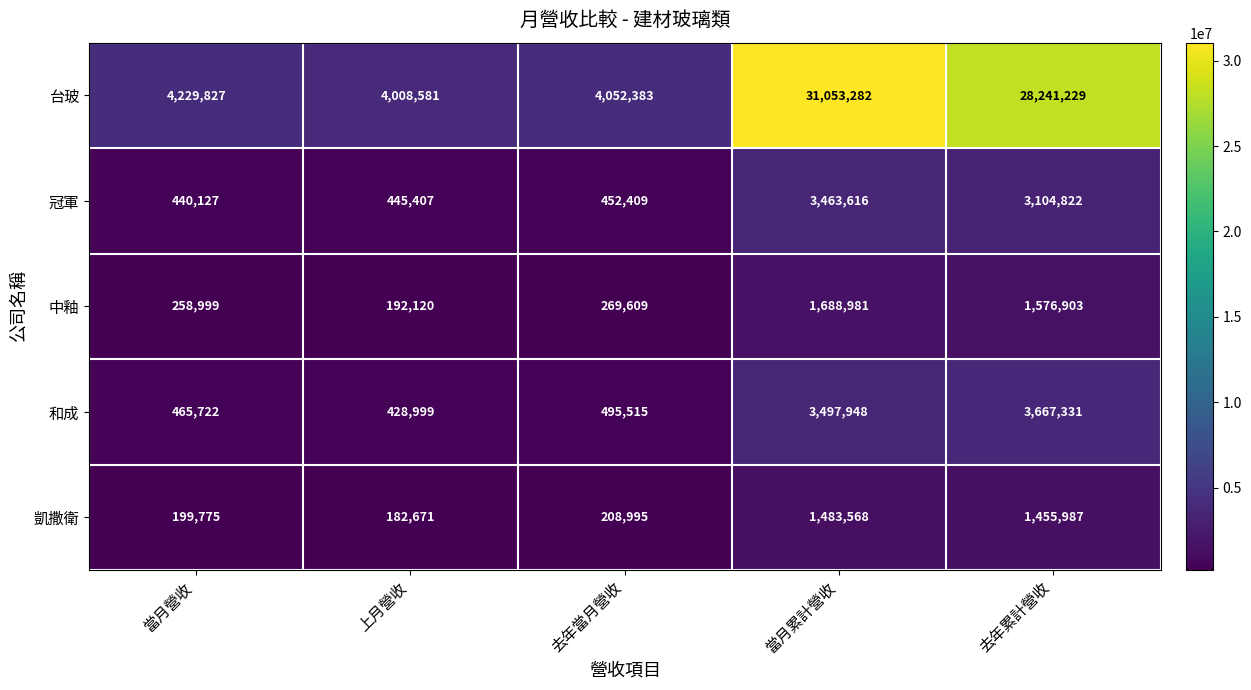

At 去年當月營收, list the series in order from largest to smallest.

台玻, 和成, 冠軍, 中釉, 凱撒衛